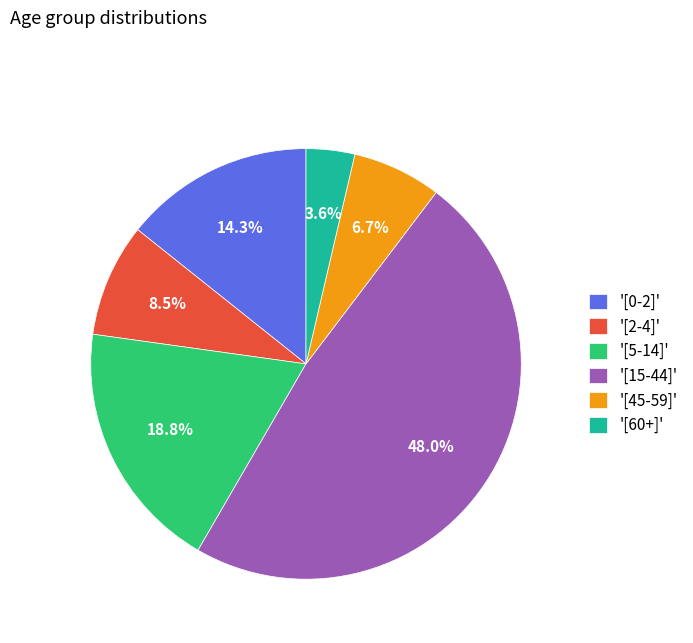

Does '[0-2]' account for over 50% of the chart?

No